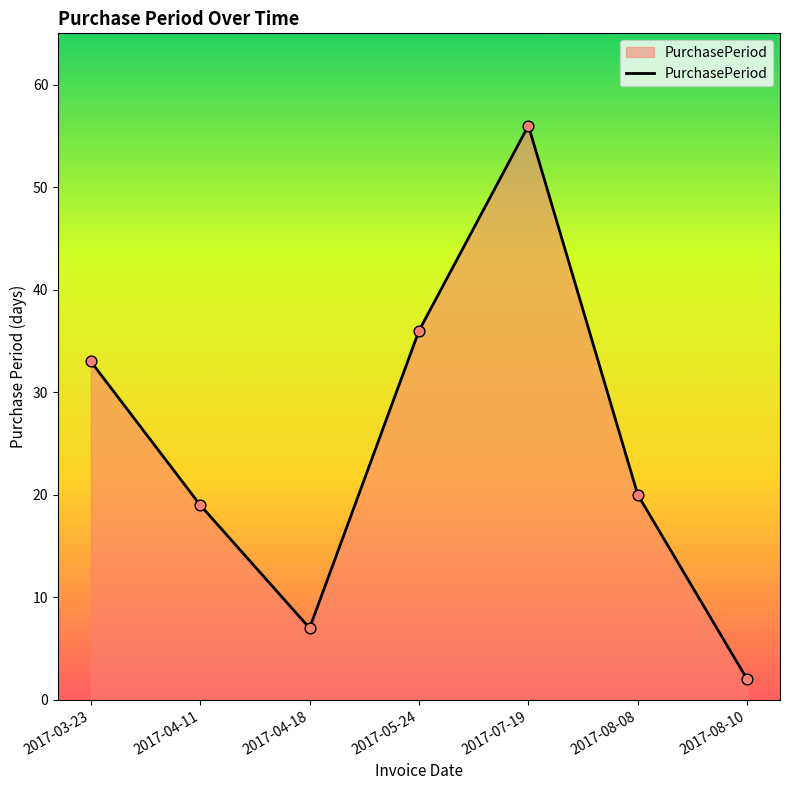

What is the ratio of the value at 2017-04-18 to the value at 2017-07-19?

0.1